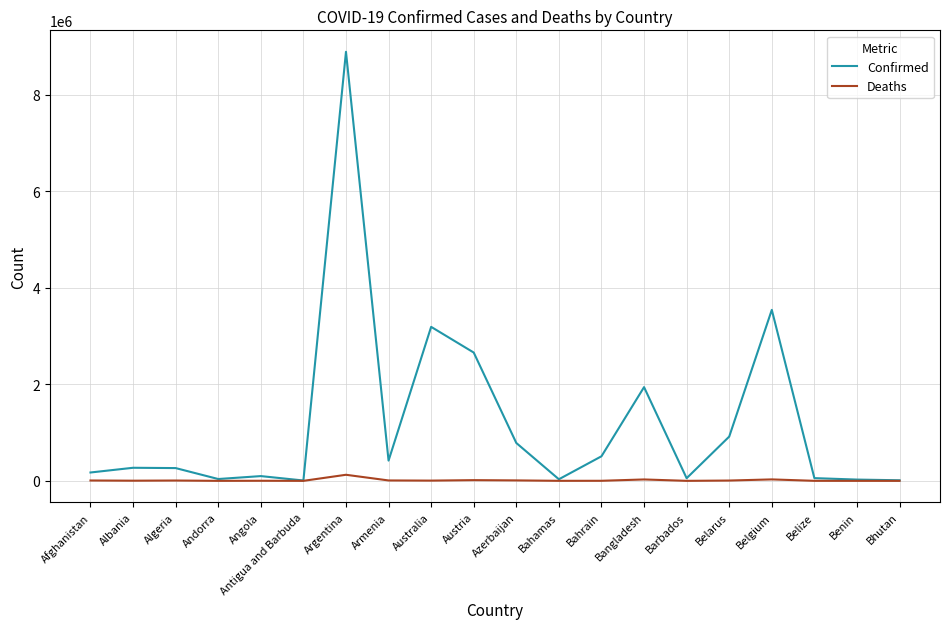

Which category has the highest value in the Confirmed series?

Argentina